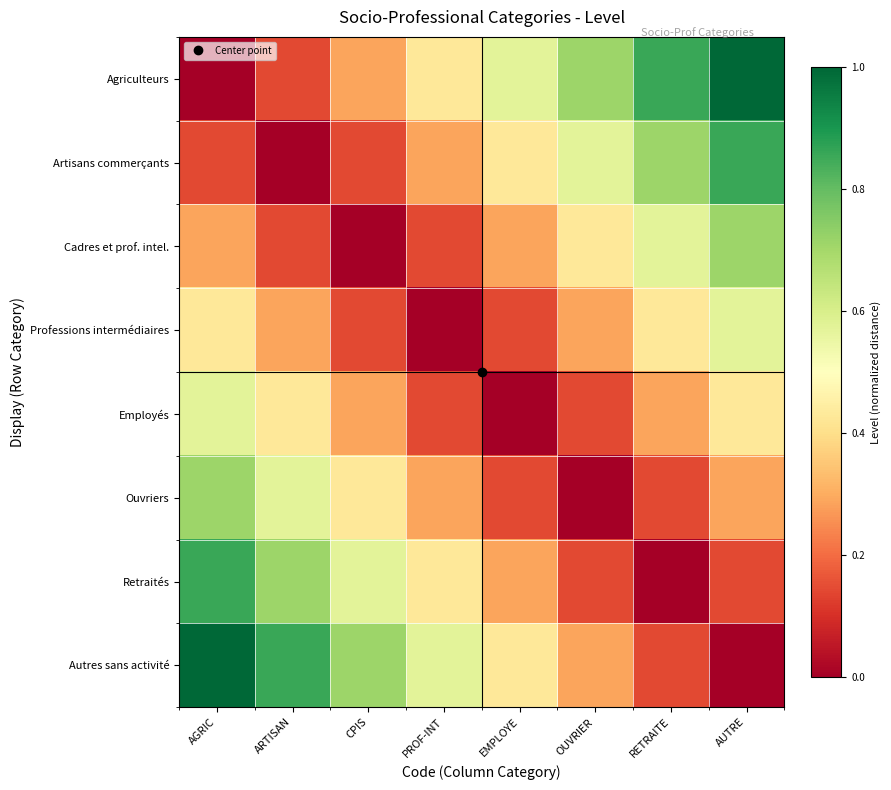

Which category has the highest value across all series?

AUTRE